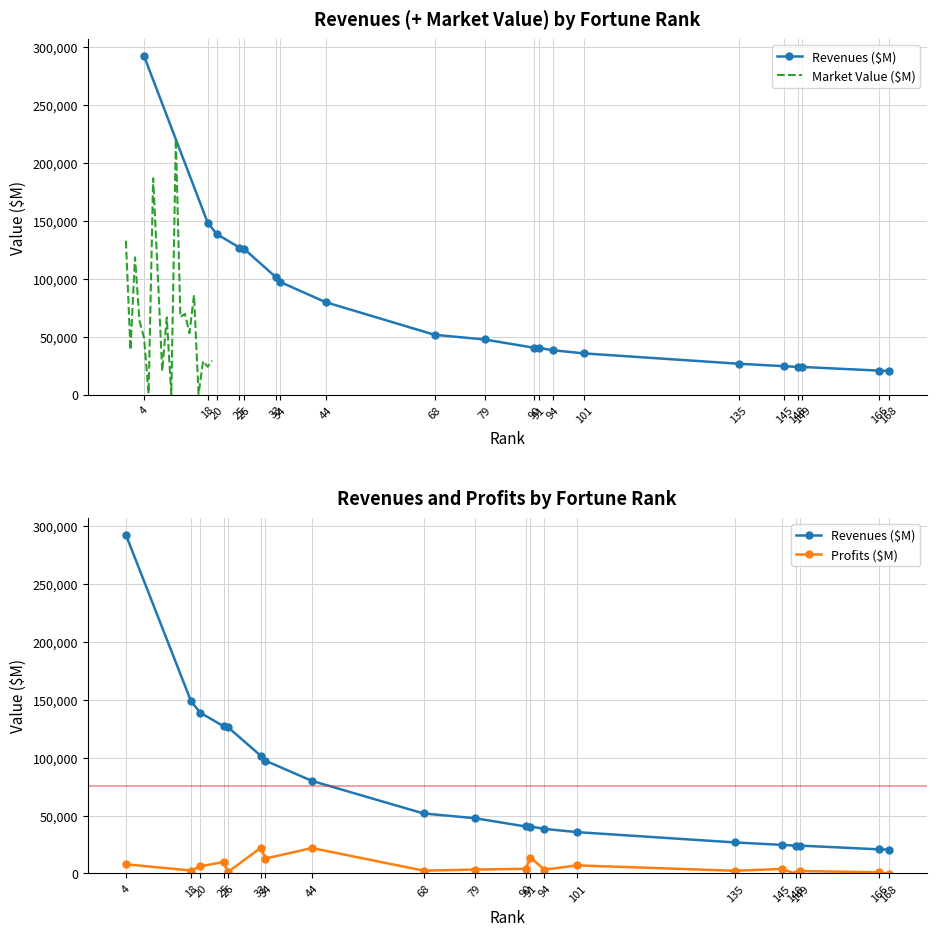

True or false: Revenues ($M) has a value of 47702.0 at 79.

True